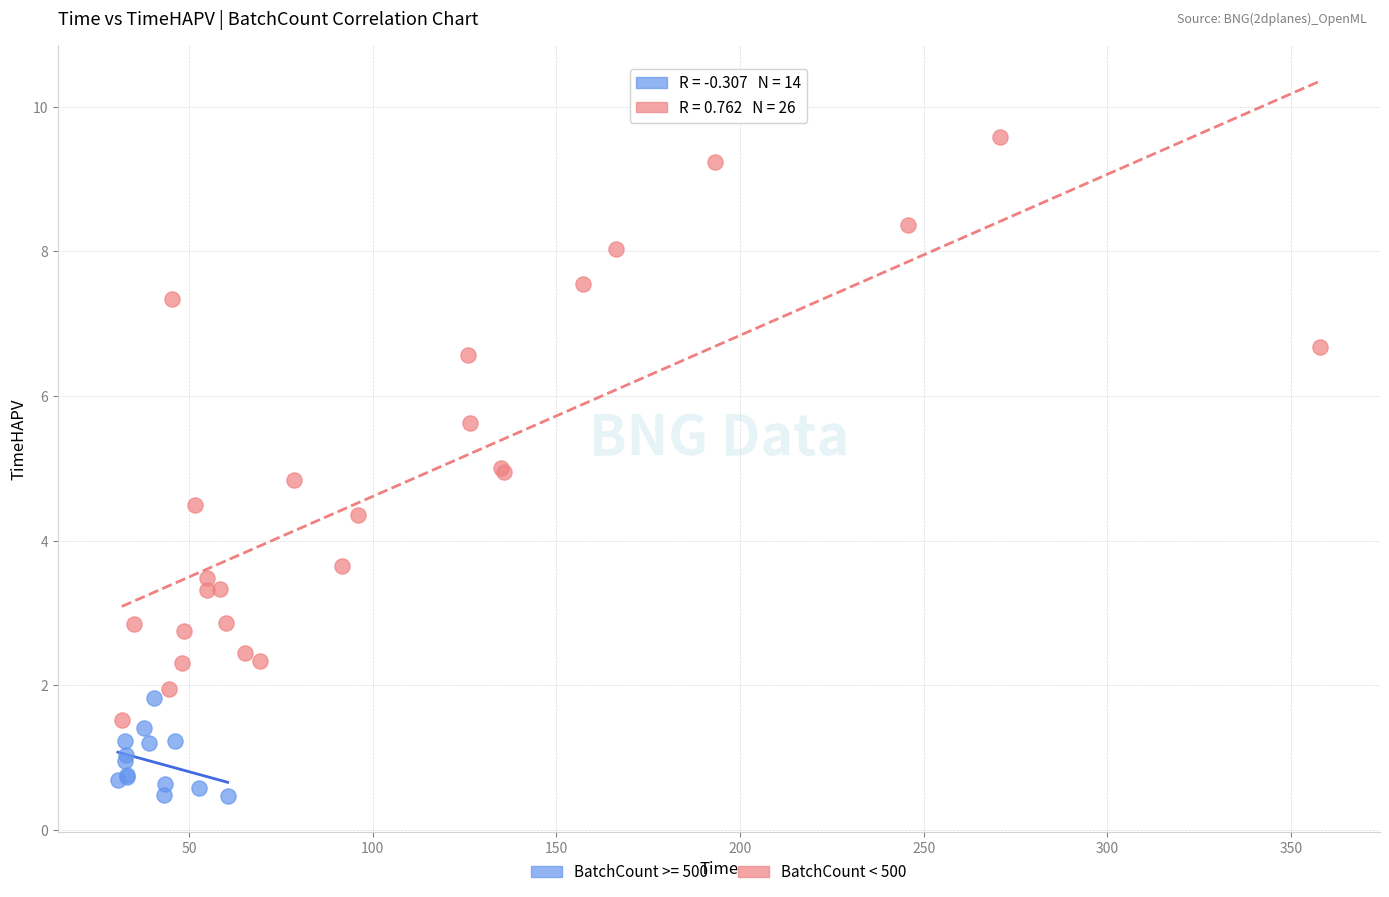

Which series has the widest spread of Y values?

BatchCount < 500